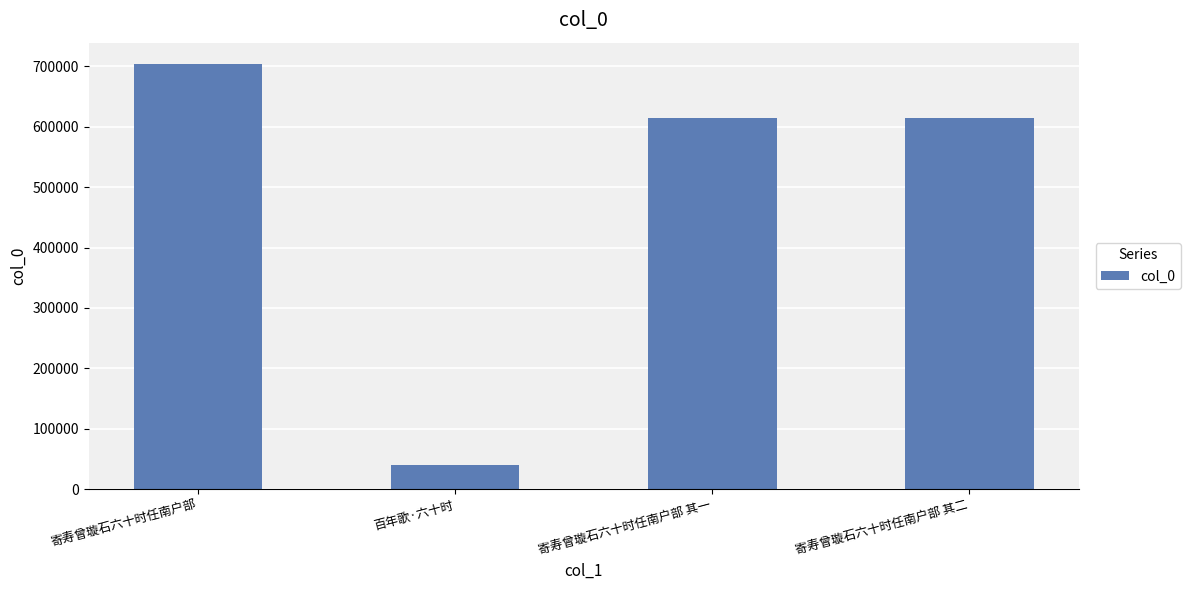

True or false: the data shows 372938 at 寄寿曾璇石六十时任南户部 其二.

False